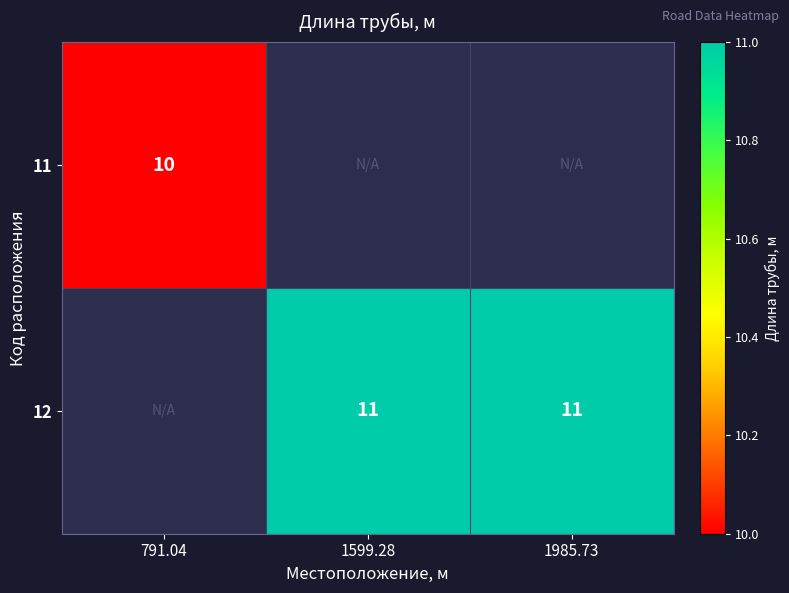

The value of 12 at 1599.28 is 18. True or false?

False